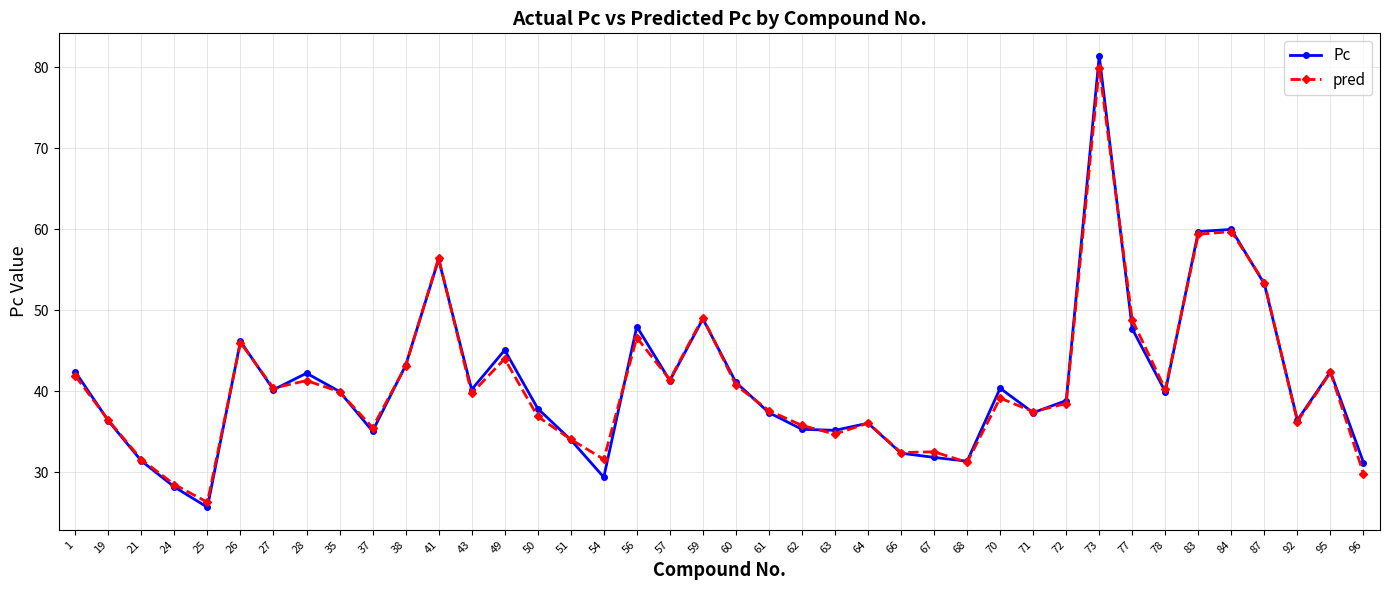

Which category has the lowest value across all series?

25